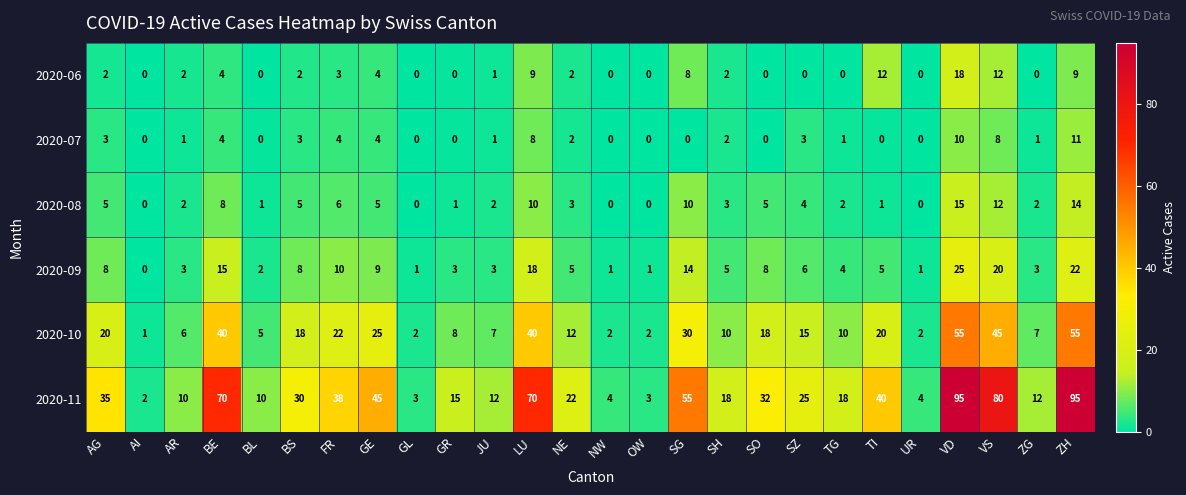

What is the sum of the 2020-10 values at VD and SO?

73